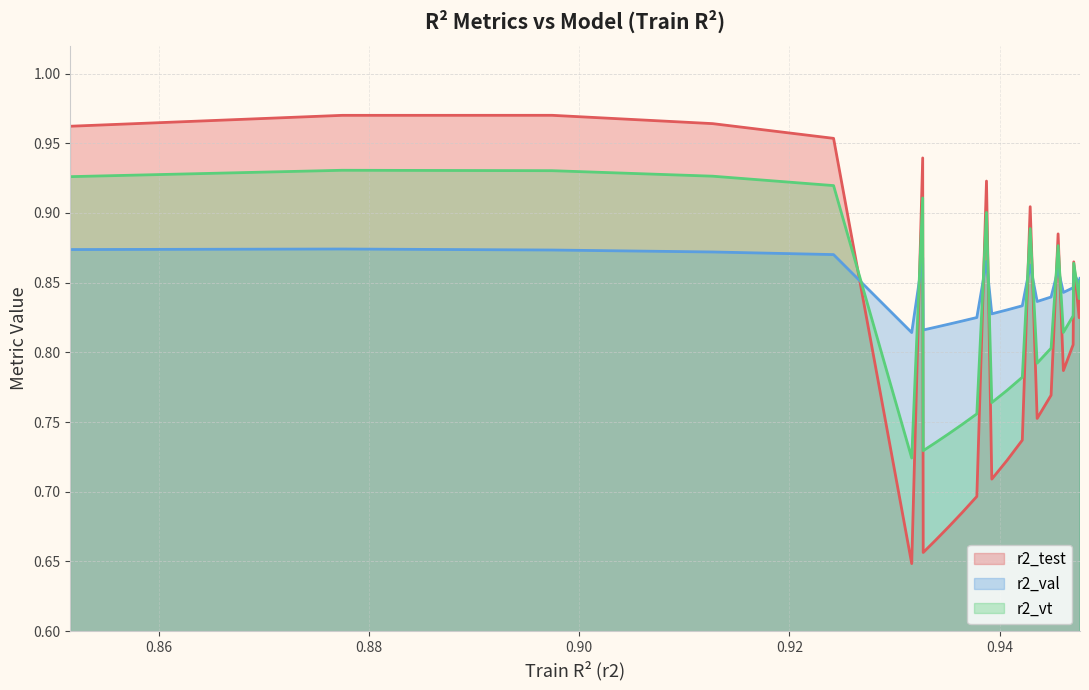

Rank the series by their average value, from highest to lowest.

r2_val, r2_vt, r2_test